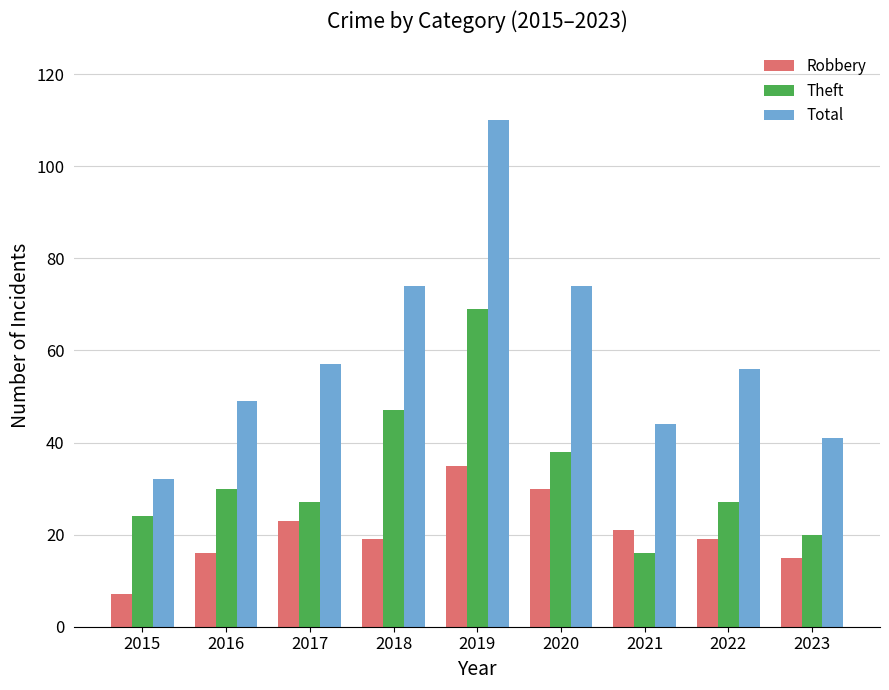

How many categories are shown in the chart?

9